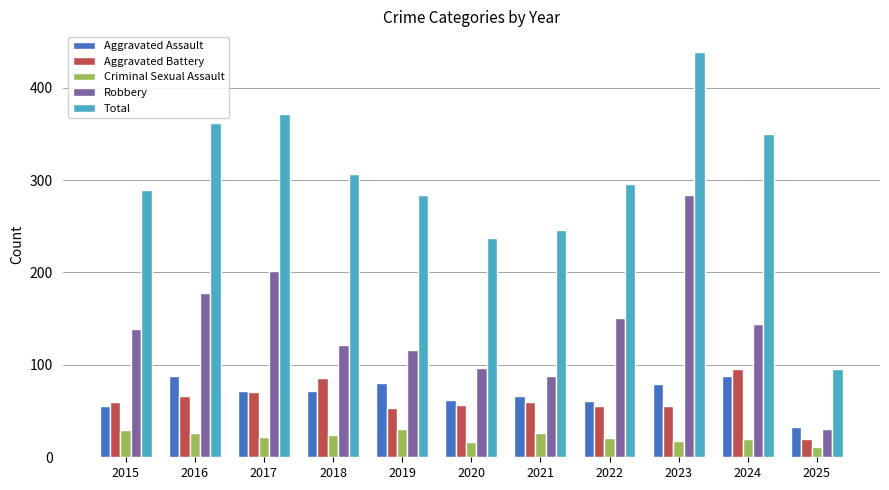

How many bars are there in total?

55